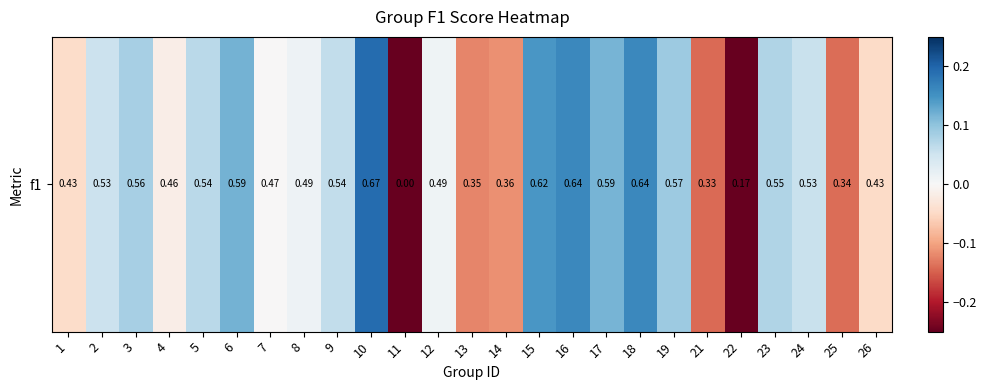

Reading right to left, what are all the values shown in this chart?

26=-0.0	25=-0.1	24=0.1	23=0.1	22=-0.3	21=-0.1	19=0.1	18=0.2	17=0.1	16=0.2	15=0.1	14=-0.1	13=-0.1	12=0.0	11=-0.5	10=0.2	9=0.1	8=0.0	7=-0.0	6=0.1	5=0.1	4=-0.0	3=0.1	2=0.1	1=-0.0